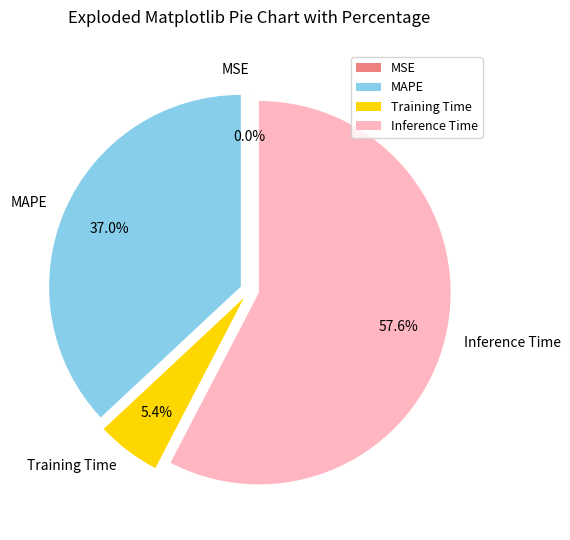

Does MAPE represent more than half of the total?

No